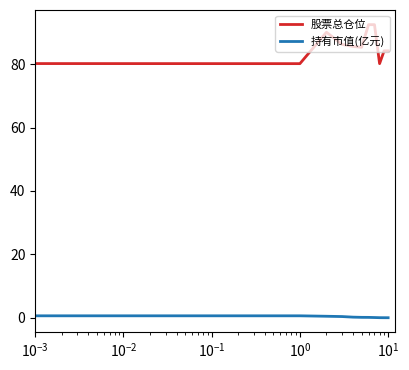

What is the difference between the maximum and minimum values in the 持有市值(亿元) series?

0.7